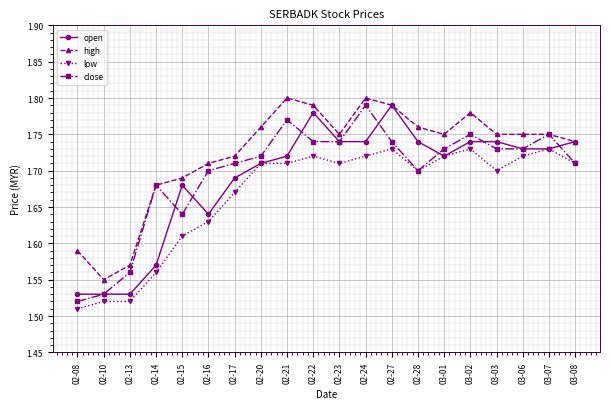

What are all the series names shown in the legend?

open, high, low, close